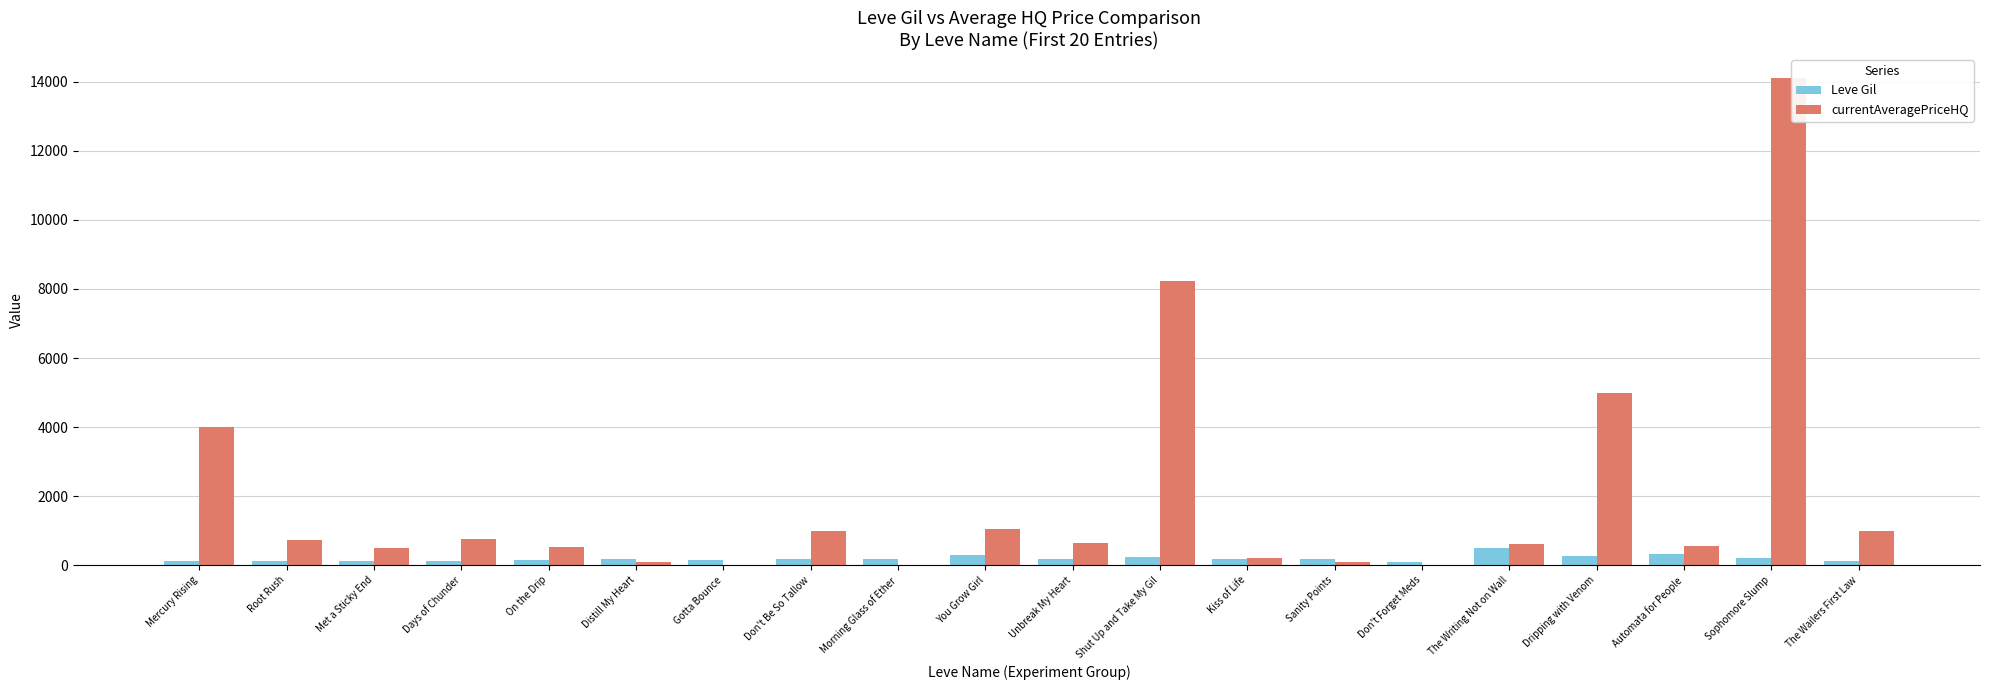

What is the highest value of the Leve Gil series?

485.0